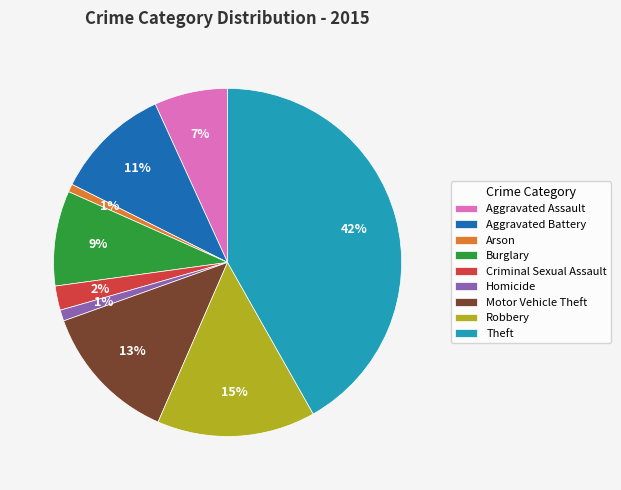

To the nearest percent, what is the difference between the Motor Vehicle Theft and Robbery slice percentages?

2%